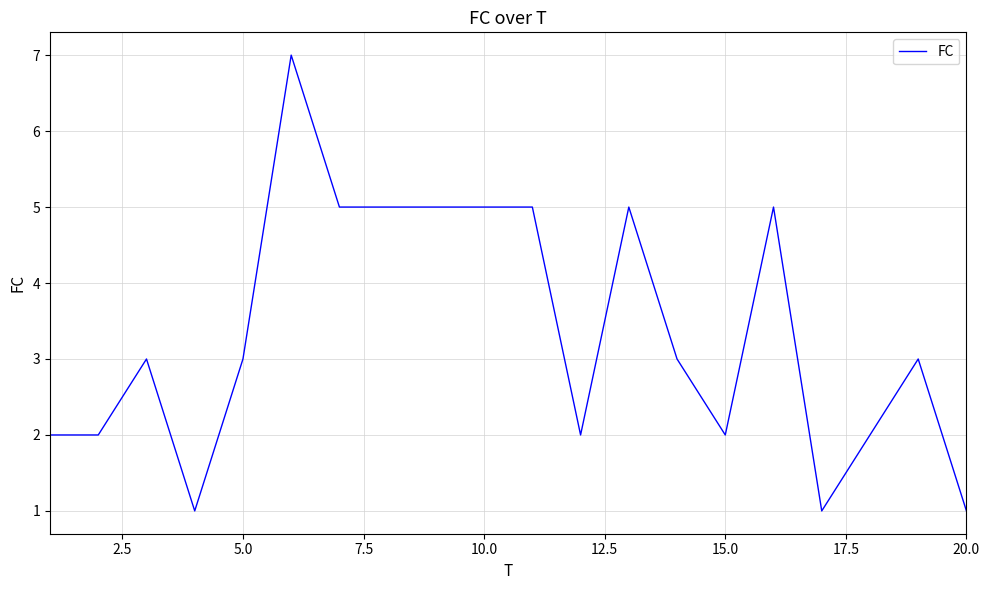

What is the difference between the maximum and minimum values?

6